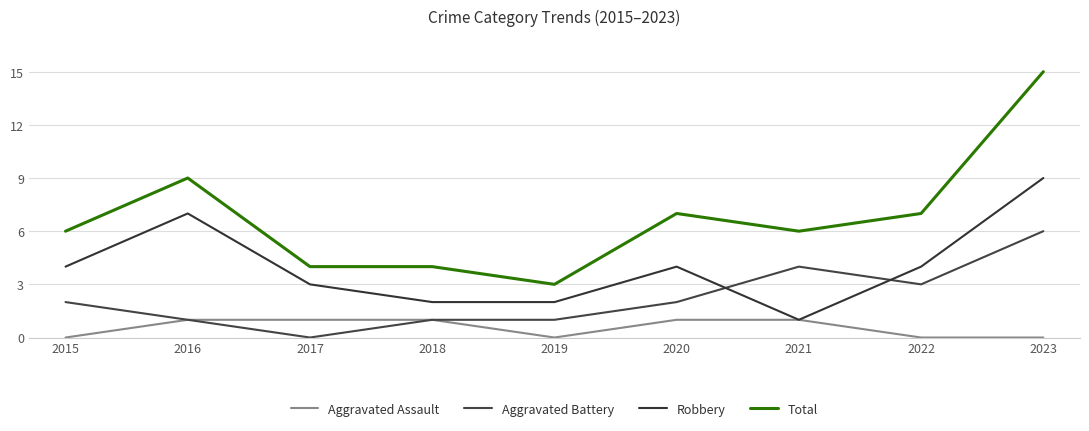

Reading left to right, list all the values displayed in this chart.

Aggravated Assault: 0	1	1	1	0	1	1	0	0
Aggravated Battery: 2	1	0	1	1	2	4	3	6
Robbery: 4	7	3	2	2	4	1	4	9
Total: 6	9	4	4	3	7	6	7	15